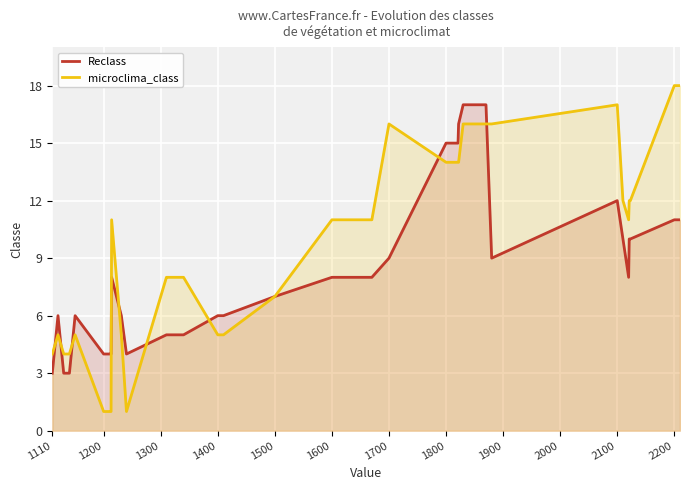

Reading left to right, extract all data points from this chart.

Reclass: 3	6	3	3	6	4	4	4	8	6	4	5	5	5	5	5	5	6	6	7	8	8	8	9	15	15	16	17	17	17	17	17	9	12	10	8	10	10	11	11
microclima_class: 4	5	4	4	5	1	1	1	11	5	1	8	8	8	8	8	8	5	5	7	11	11	11	16	14	14	14	16	16	16	16	16	16	17	12	11	12	12	18	18